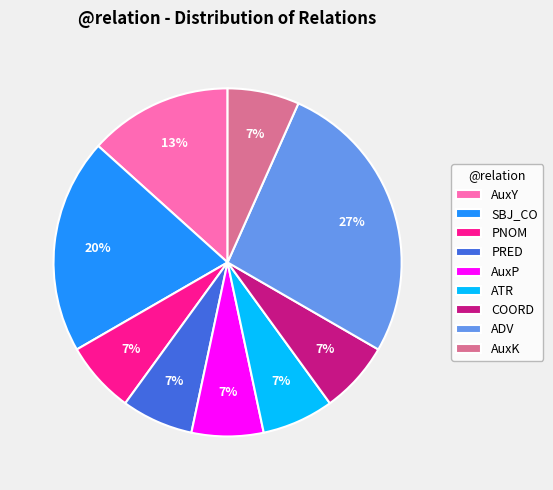

Is there a majority slice in this chart?

No